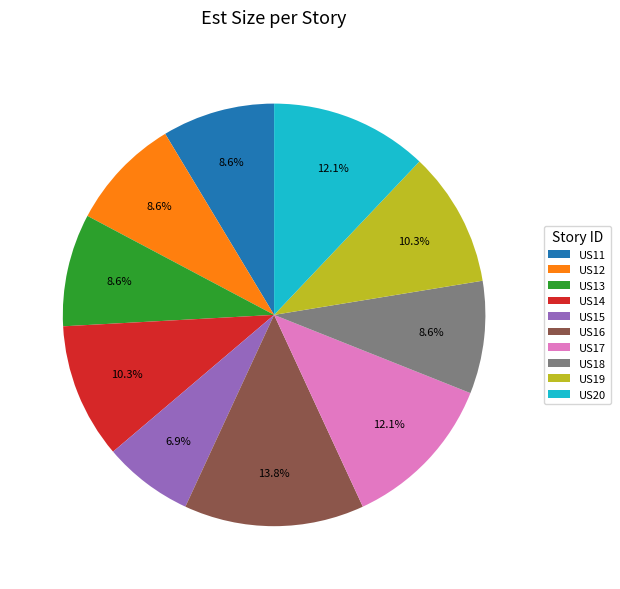

Count the number of slices in the pie.

10